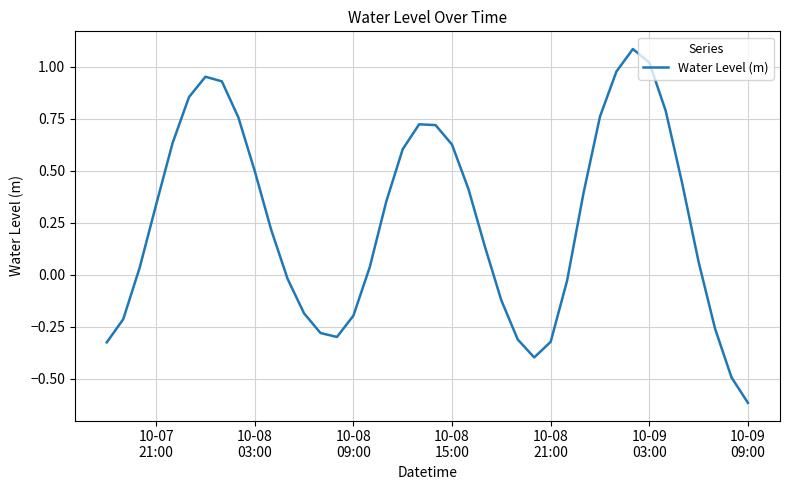

What is the maximum value shown in the chart?

1.1